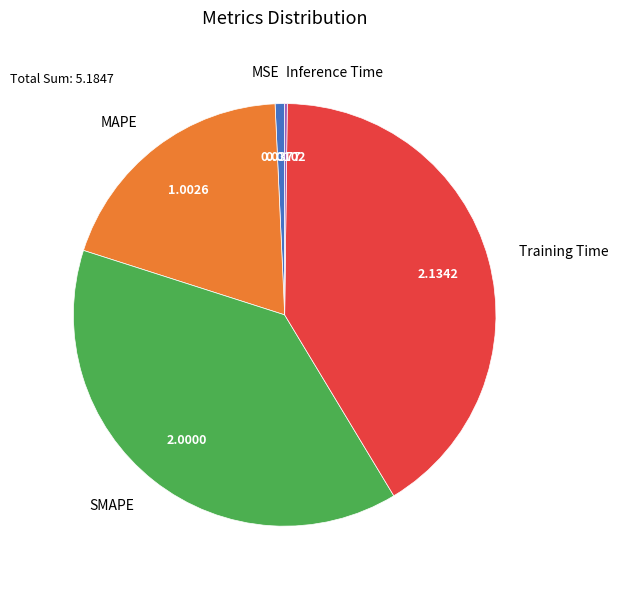

Is there a majority slice in this chart?

No